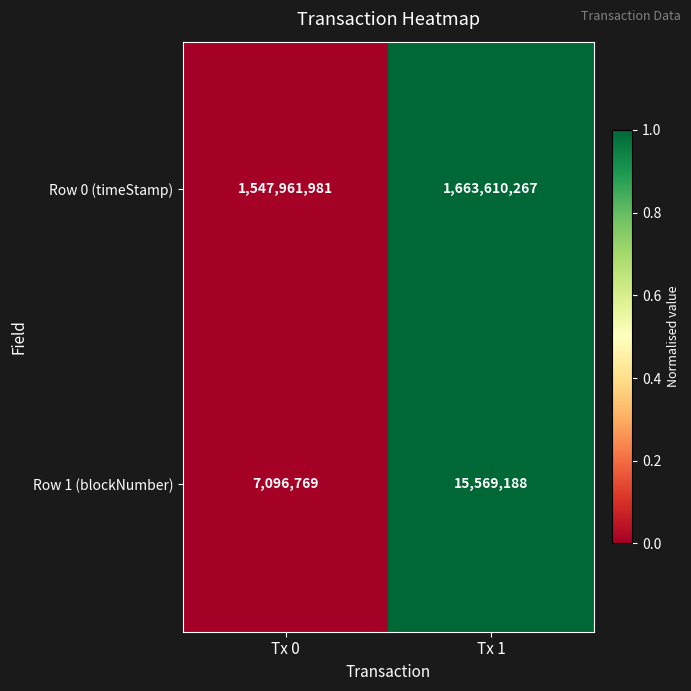

The Row 0 (timeStamp) series shows 1547961981 at Tx 0. True or false?

True